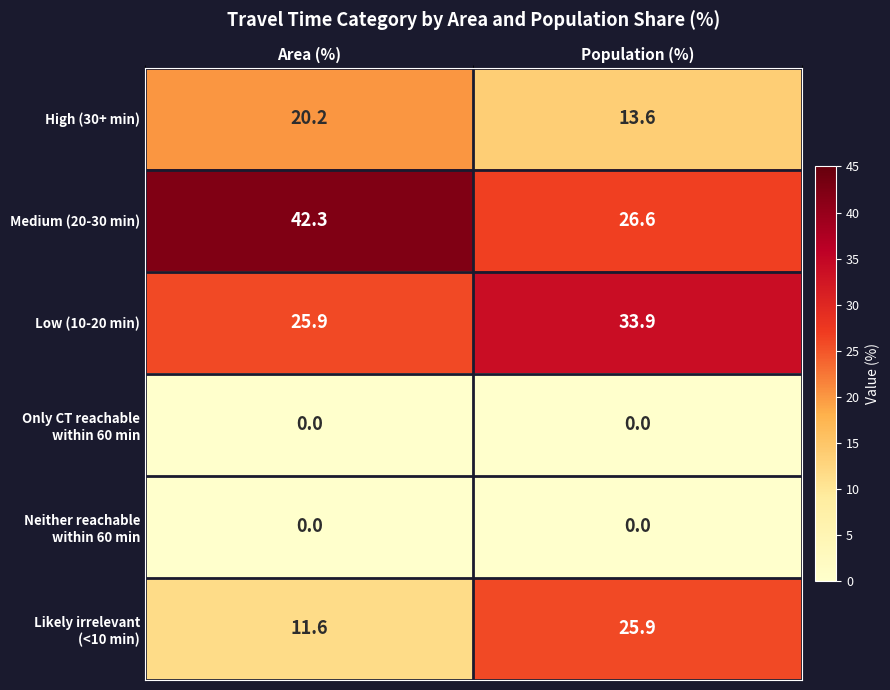

Where does the Medium (20-30 min) series first go above 42?

Area (%)